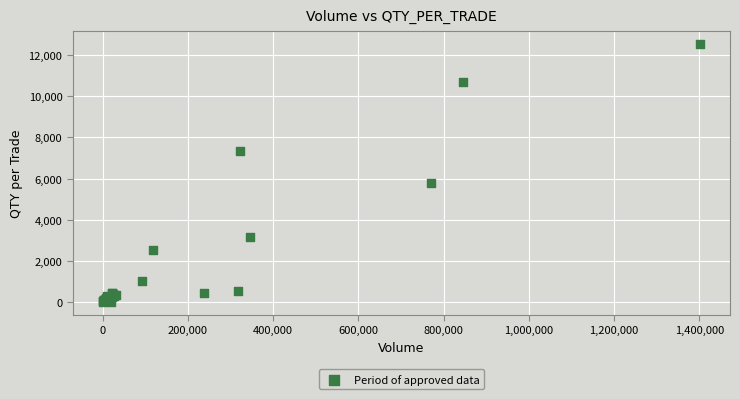

What Y value in the scatter plot is closest to 6266?

5799.2